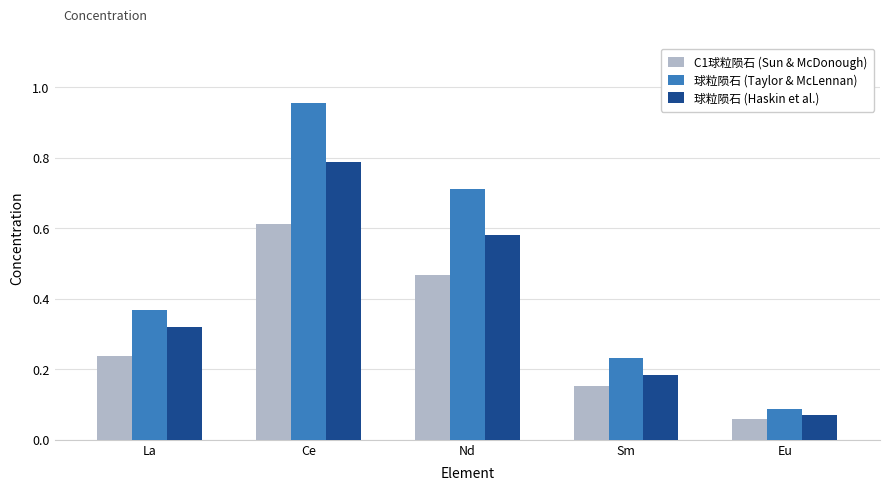

At Eu, list the series in order from largest to smallest.

球粒陨石 (Taylor & McLennan), 球粒陨石 (Haskin et al.), C1球粒陨石 (Sun & McDonough)